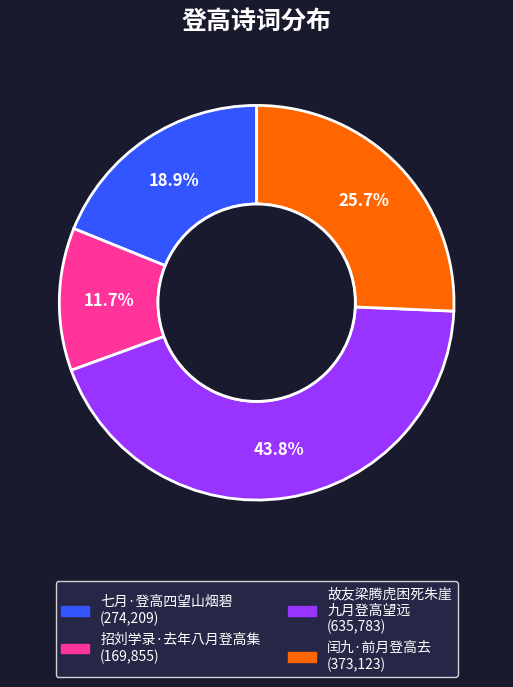

Does any single category account for the majority?

No